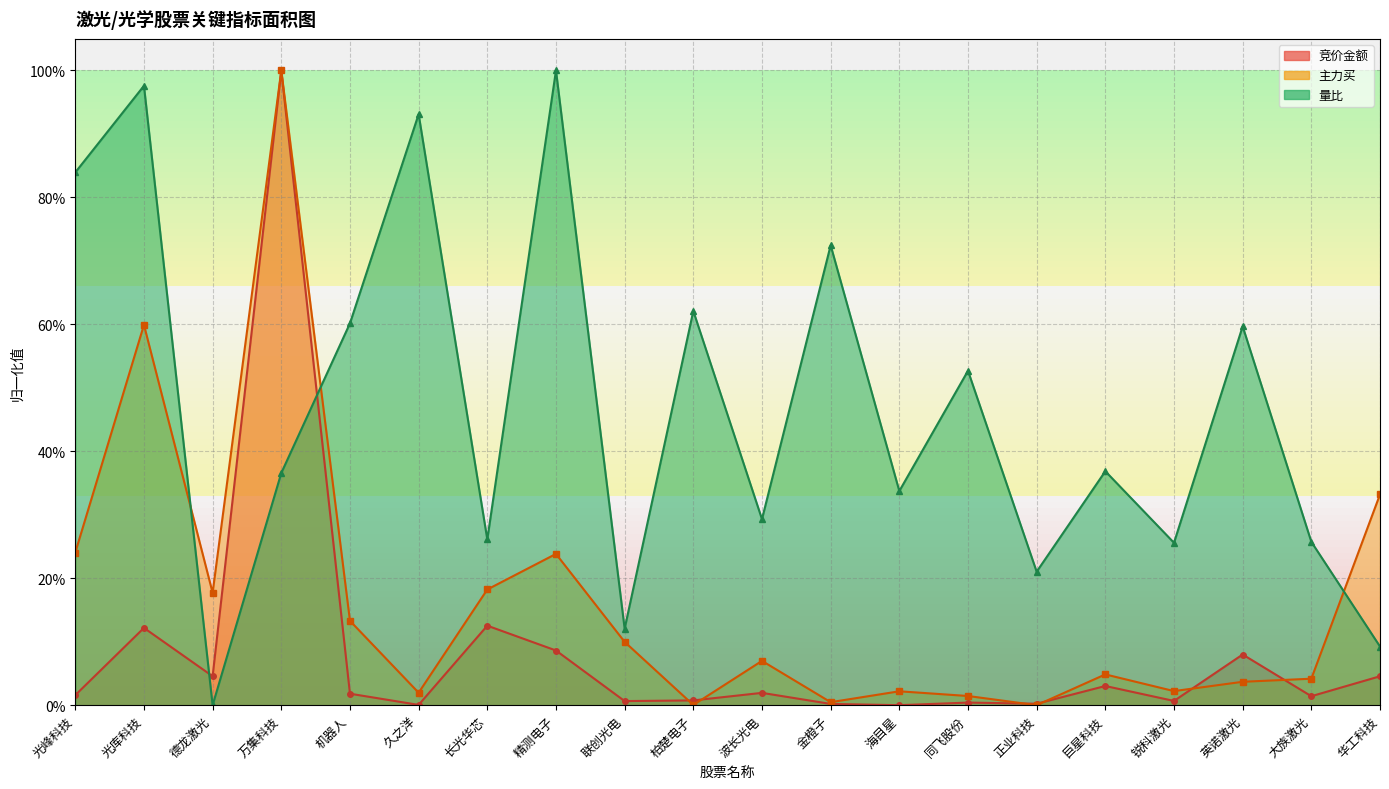

The 量比 series shows 0.6 at 英诺激光. True or false?

True